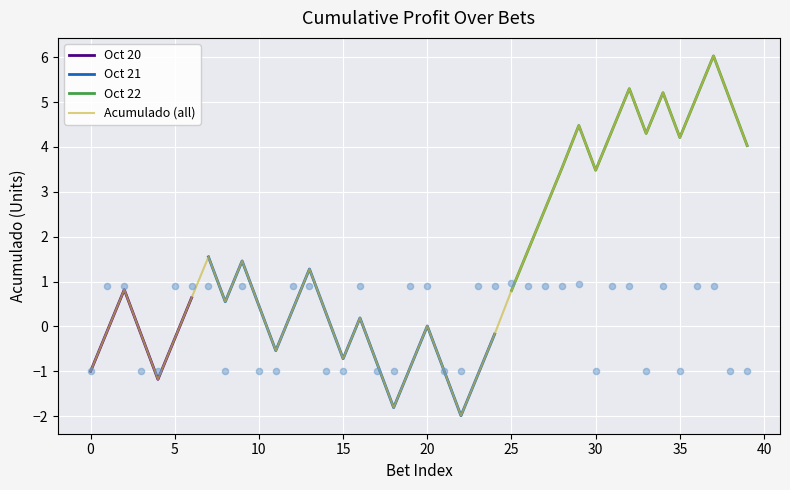

What is the change in value from 9 to 27?

+1.2